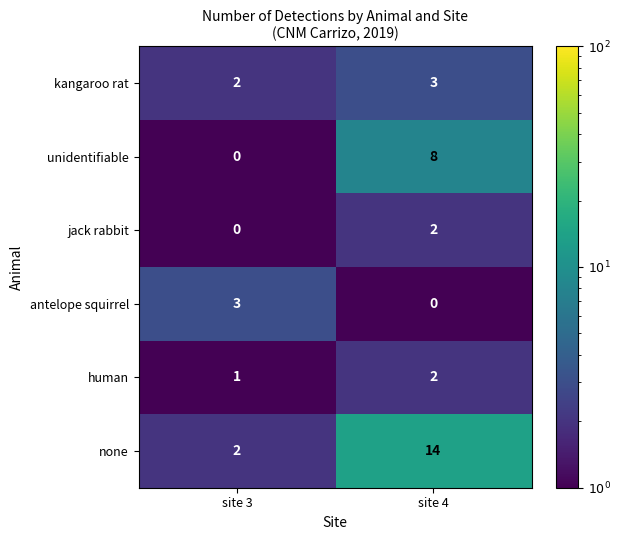

Rank the categories by antelope squirrel value from lowest to highest.

site 4, site 3